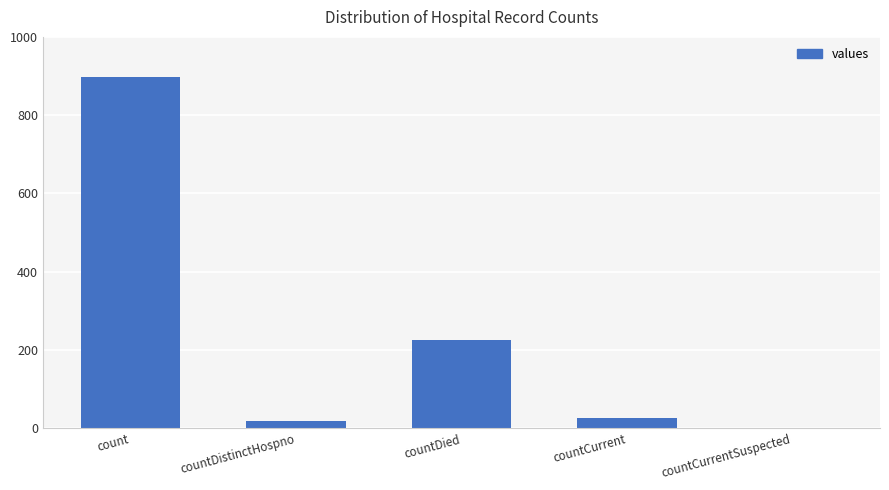

The value at countCurrent is 25. True or false?

True